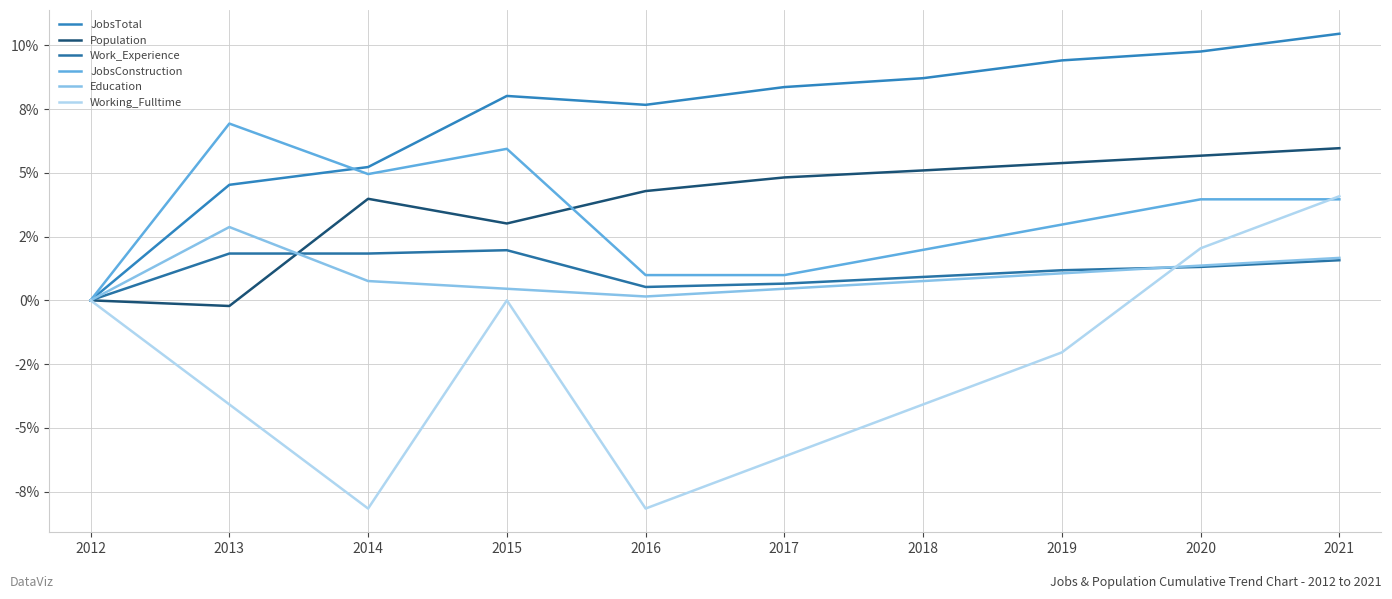

Which series has the largest total across all categories?

JobsTotal